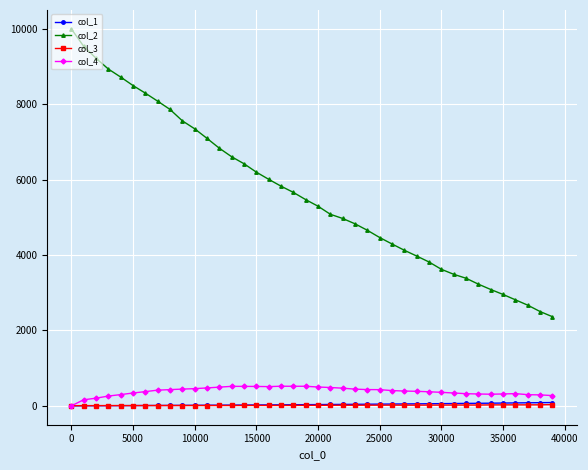

What is the maximum value for col_2?

10000.0